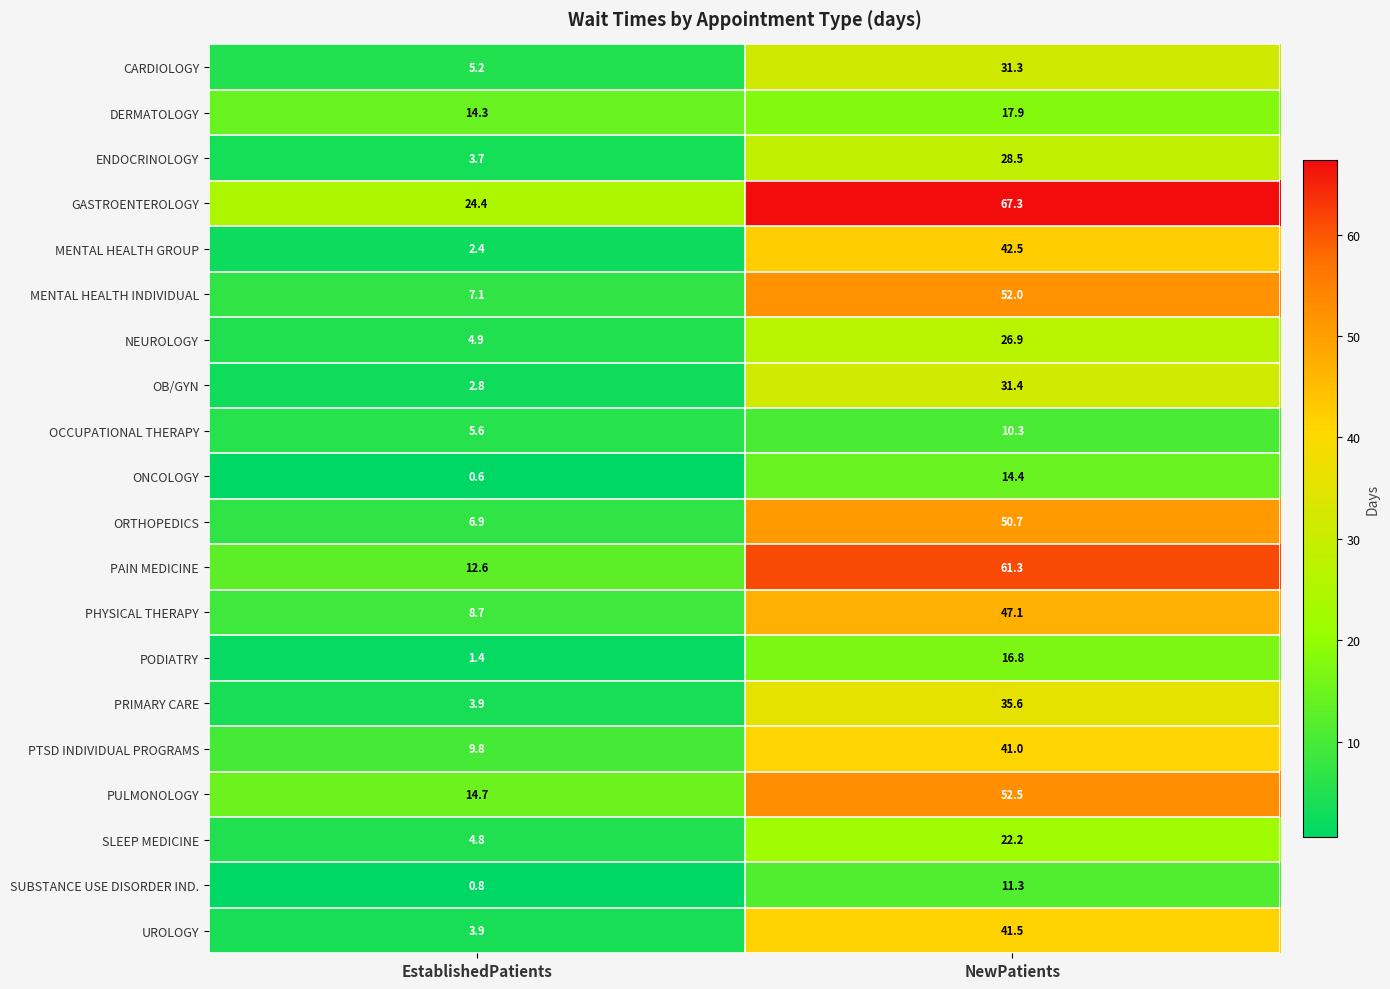

Which series has the largest range (max minus min)?

PAIN MEDICINE